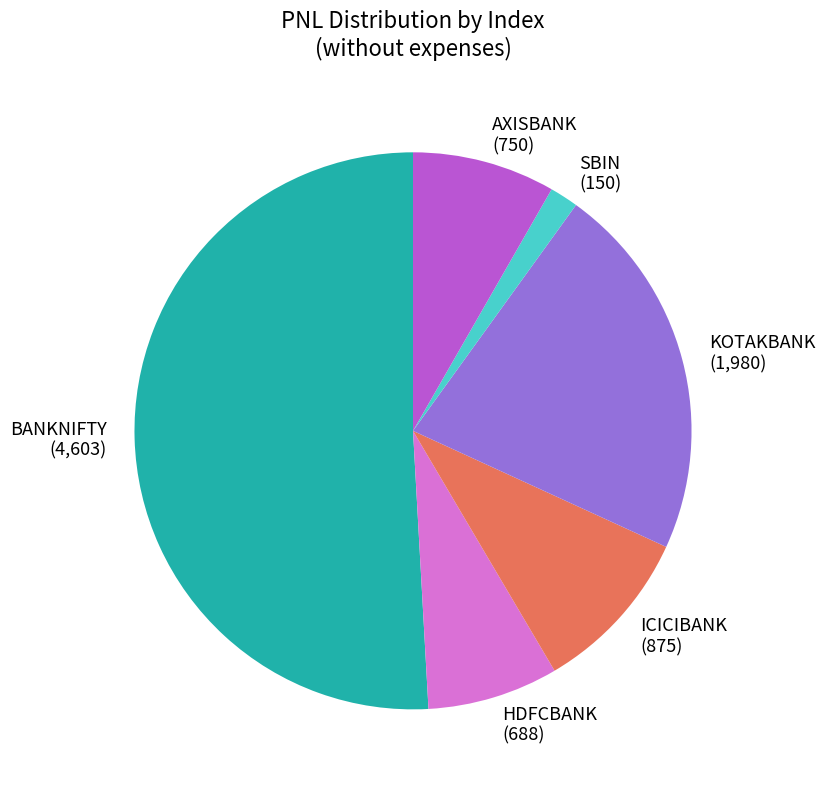

Is there a majority slice in this chart?

Yes